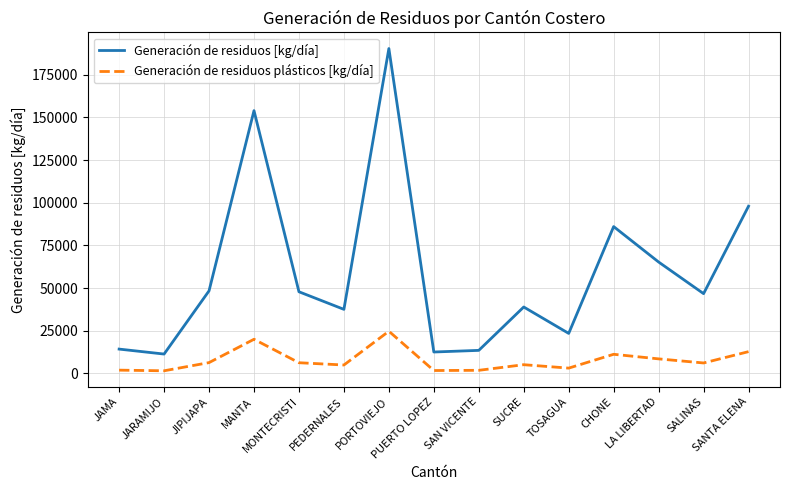

Is it true that Generación de residuos [kg/día] equals 212883.2 at MANTA?

False